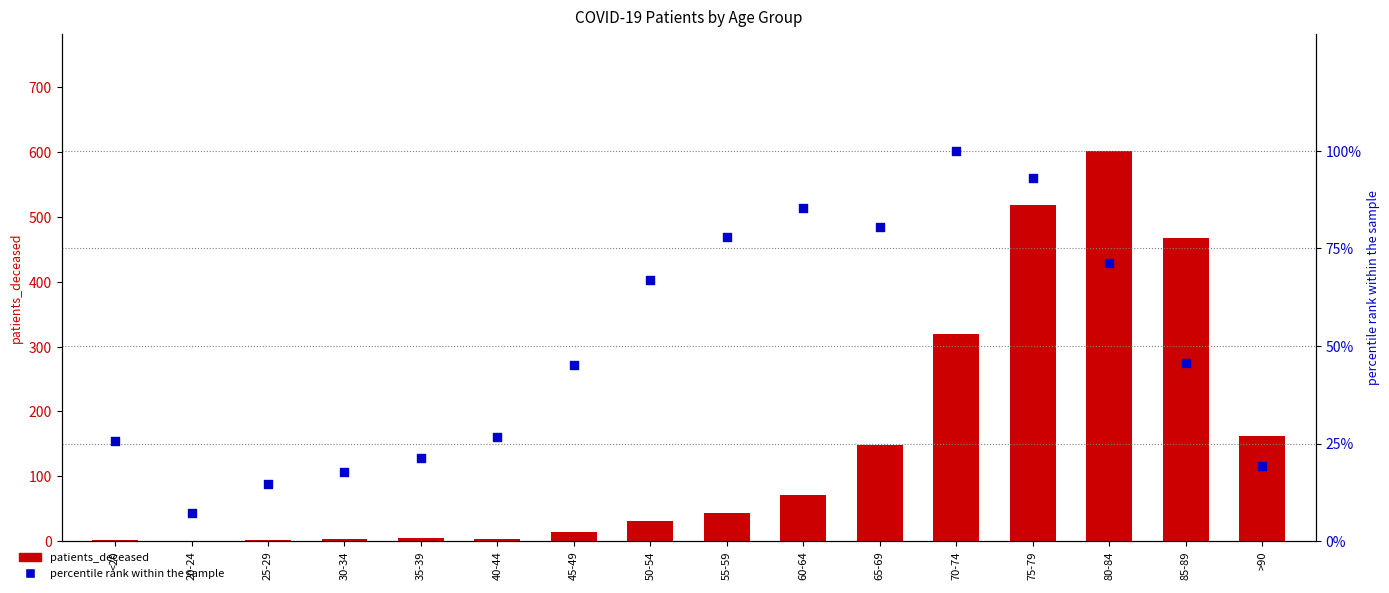

At which category is the sum across all series the highest?

80-84